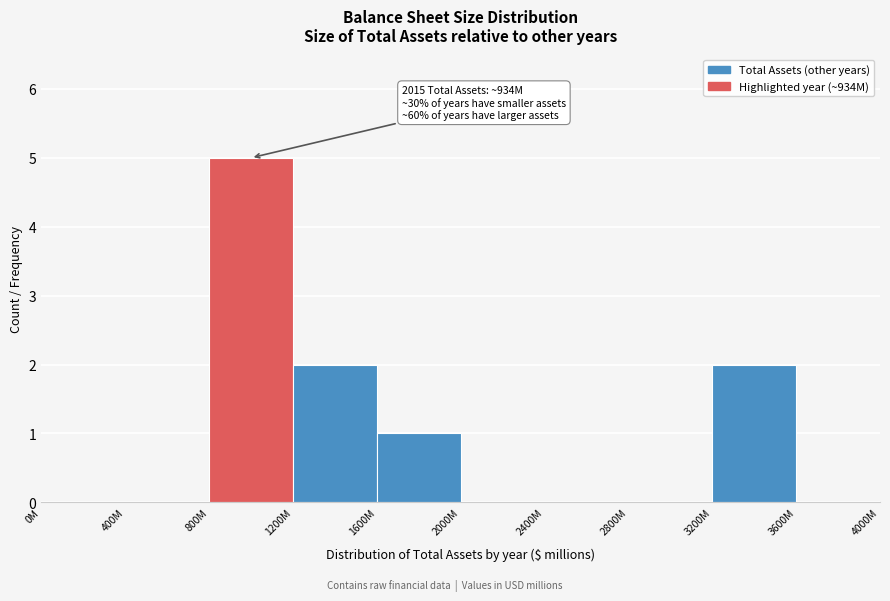

Reading right to left, list all the values displayed in this chart.

3600M=0	3200M=2	2800M=0	2400M=0	2000M=0	1600M=1	1200M=2	800M=5	400M=0	0M=0